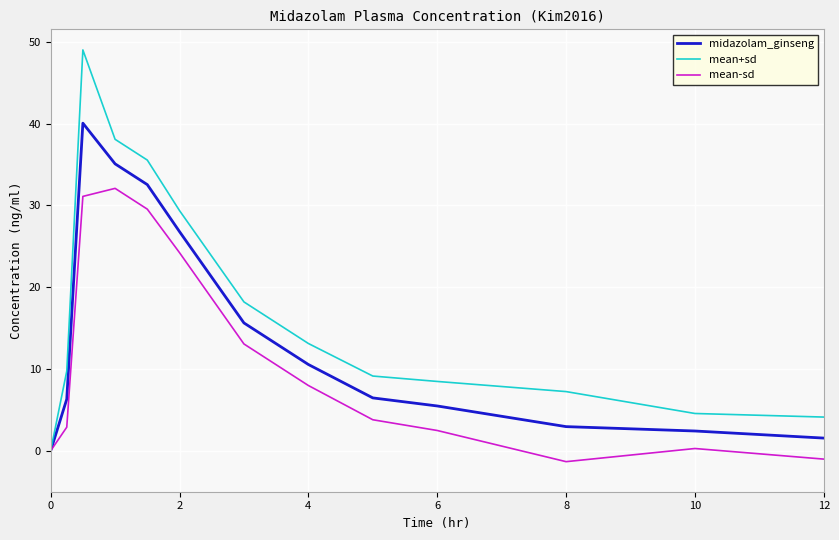

What is the smallest value displayed?

-1.3